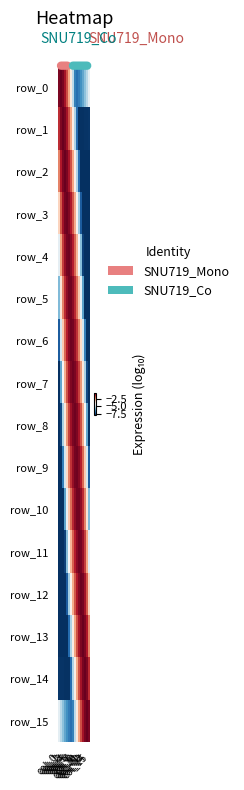

What is the minimum value for row_8?

-8.0